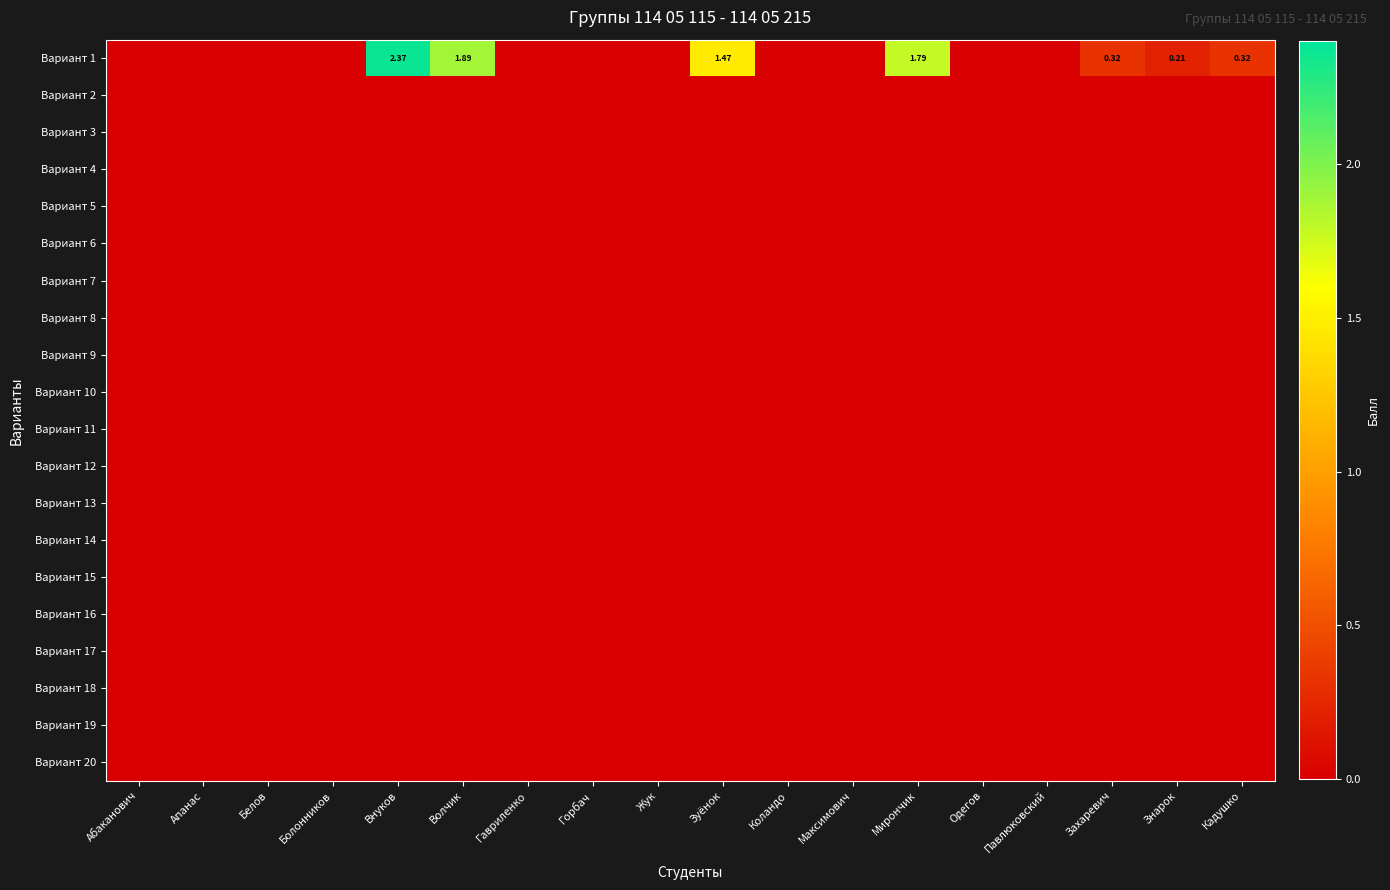

True or false: Вариант 4 has a value of 0.0 at Горбач.

True